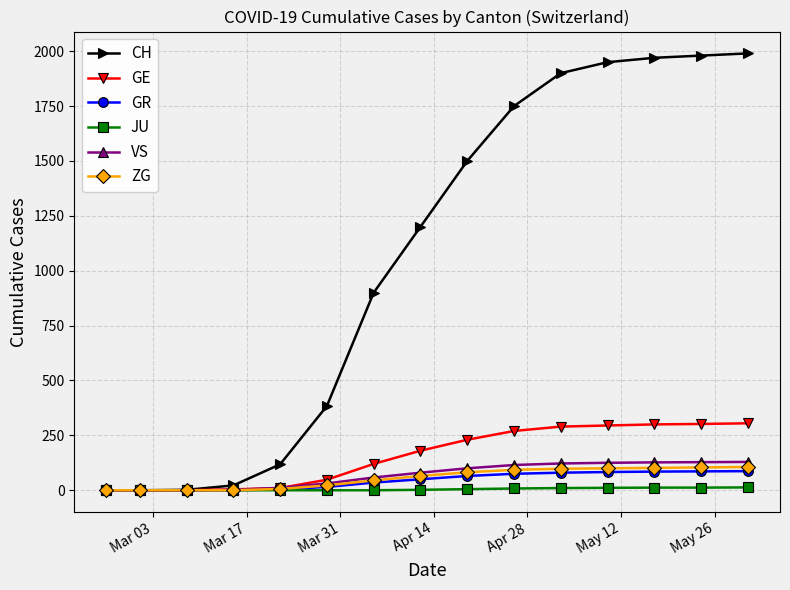

What is the maximum value for GR?

87